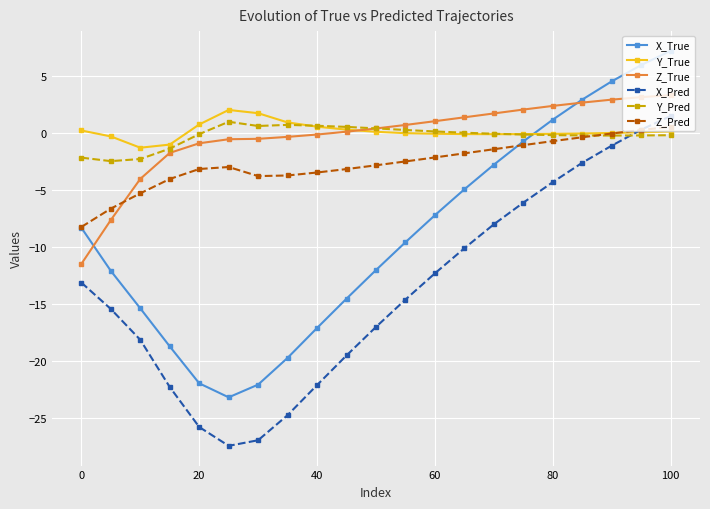

Which series has the widest spread of values?

X_True